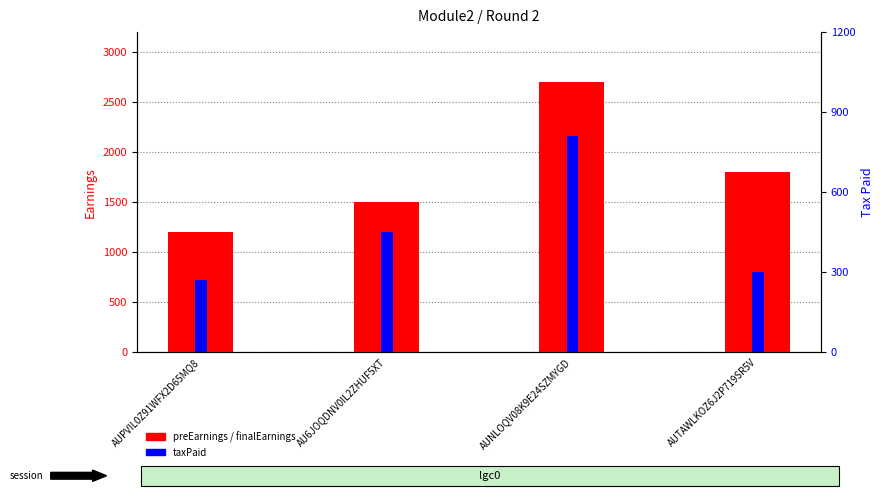

Reading right to left, extract all data points from this chart.

preEarnings: 1800	2700	1500	1200
finalEarnings: 1500	1890	1050	930
taxPaid: 300	810	450	270